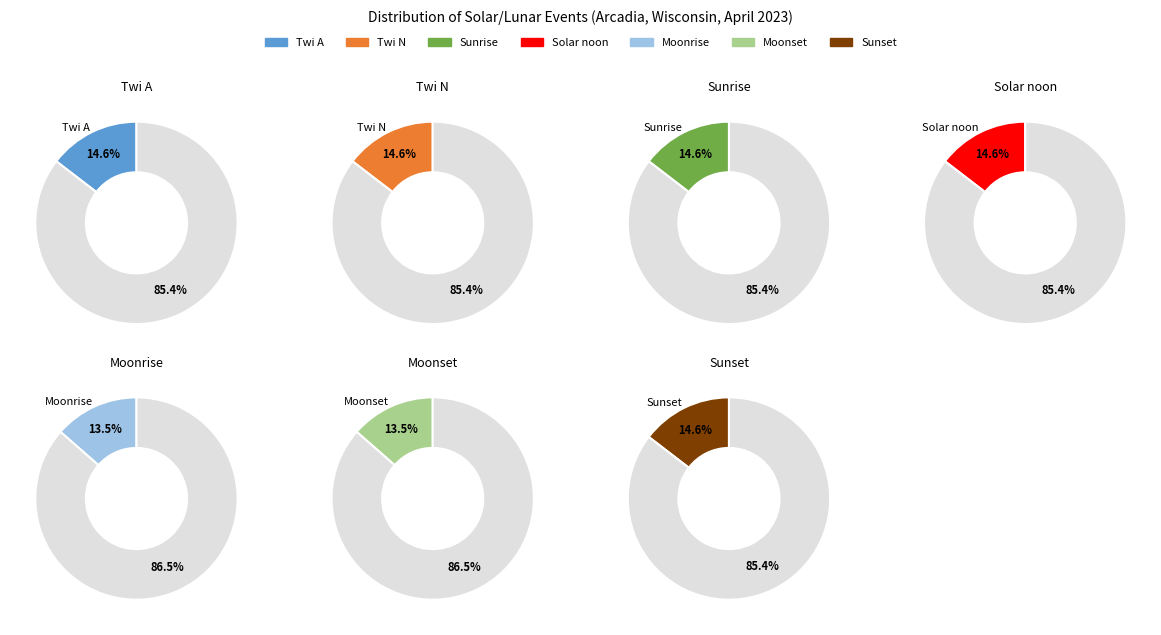

Does any single category account for the majority?

No